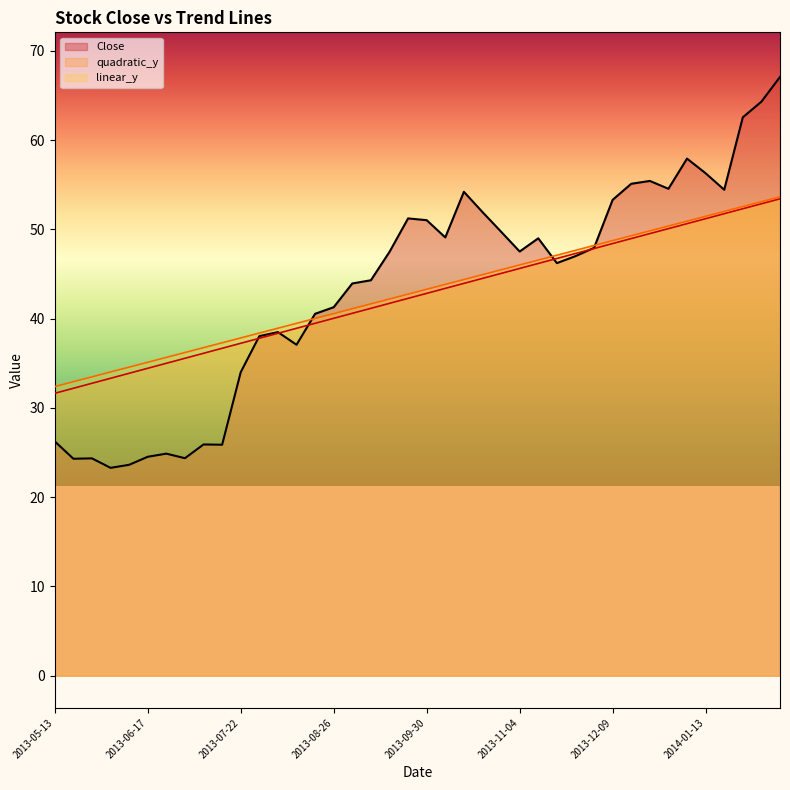

What is the total value across all series at 2014-01-13?

159.0